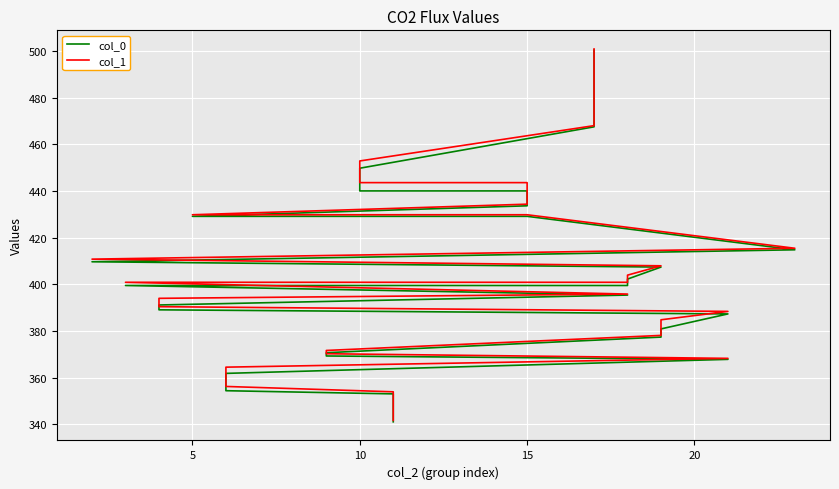

Is the value of col_1 at 19 greater than the value of col_0 at 39?

No